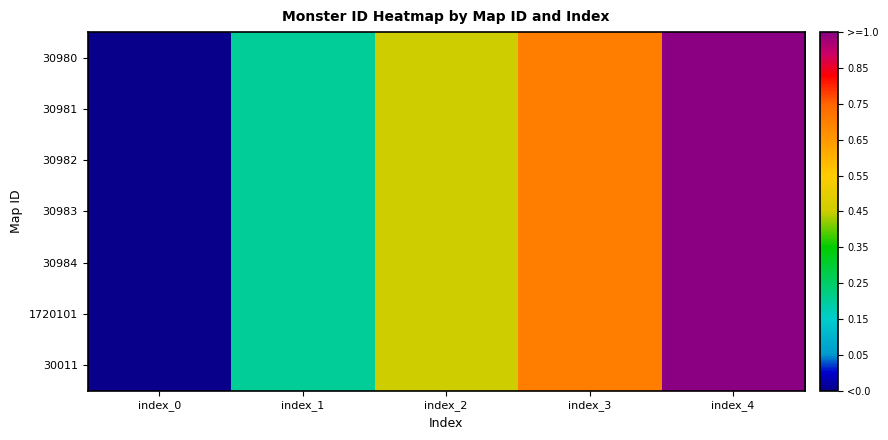

Which series has the largest total across all categories?

30980